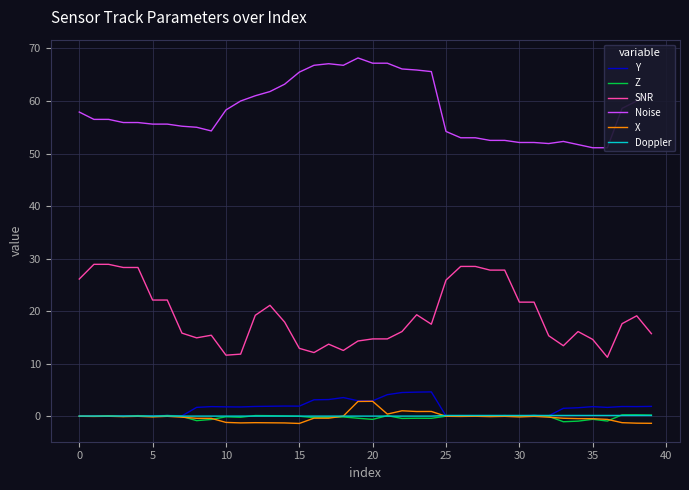

True or false: Doppler has a value of 0.1 at 26.

True